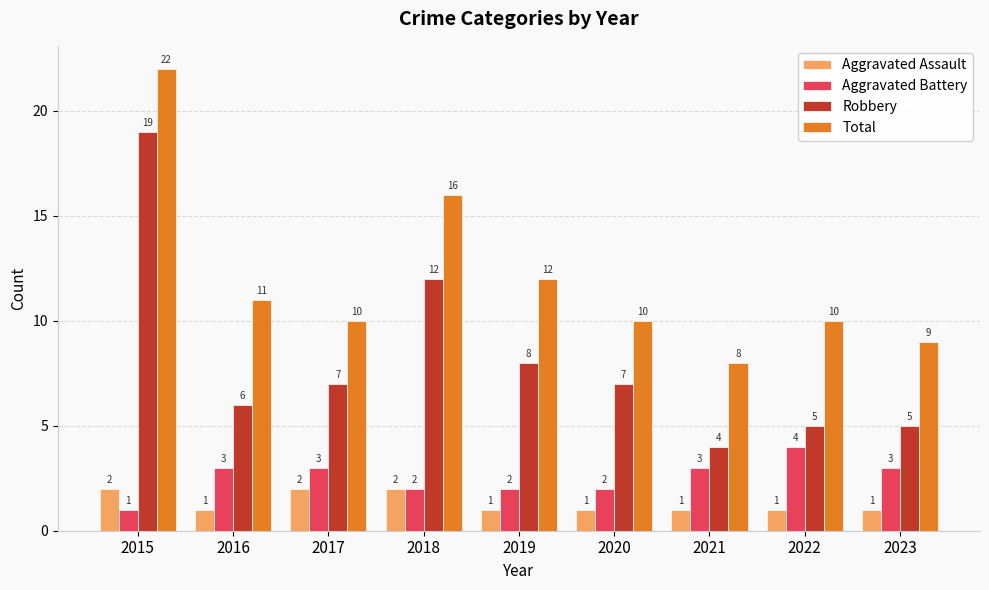

Rank the series by their maximum value, from highest to lowest.

Total, Robbery, Aggravated Battery, Aggravated Assault